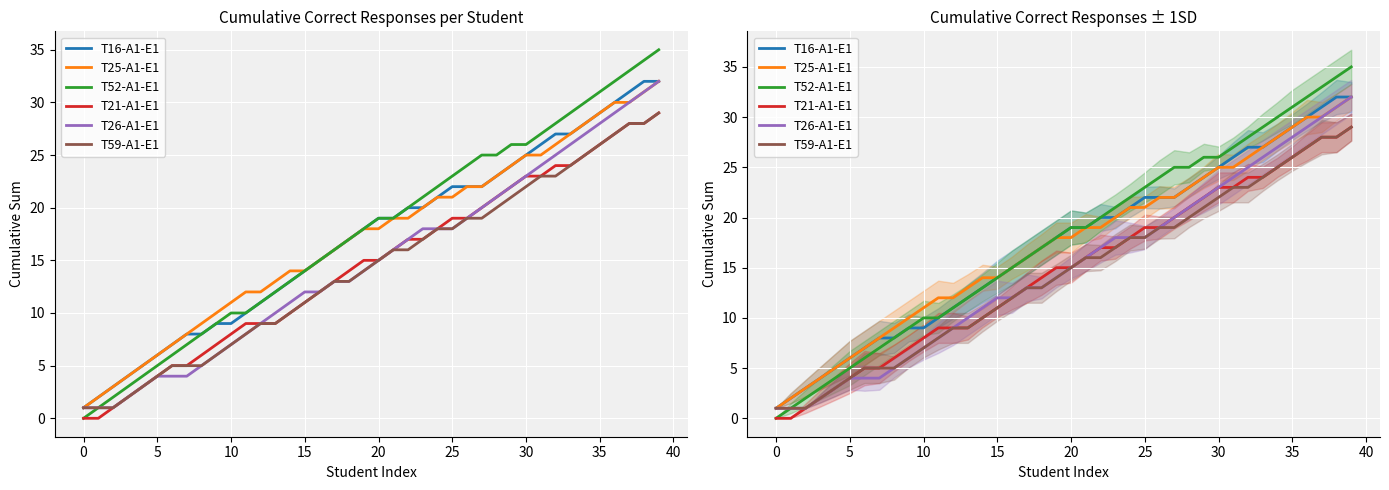

The T21-A1-E1 series shows 28 at 38. True or false?

True